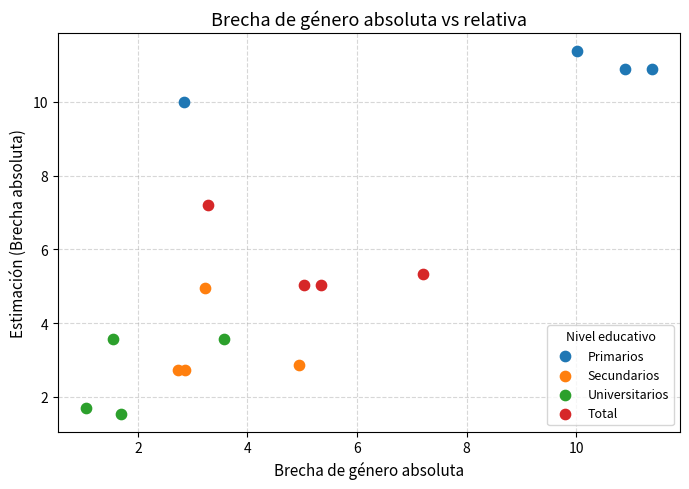

Which series has the largest Y range (max minus min)?

Secundarios